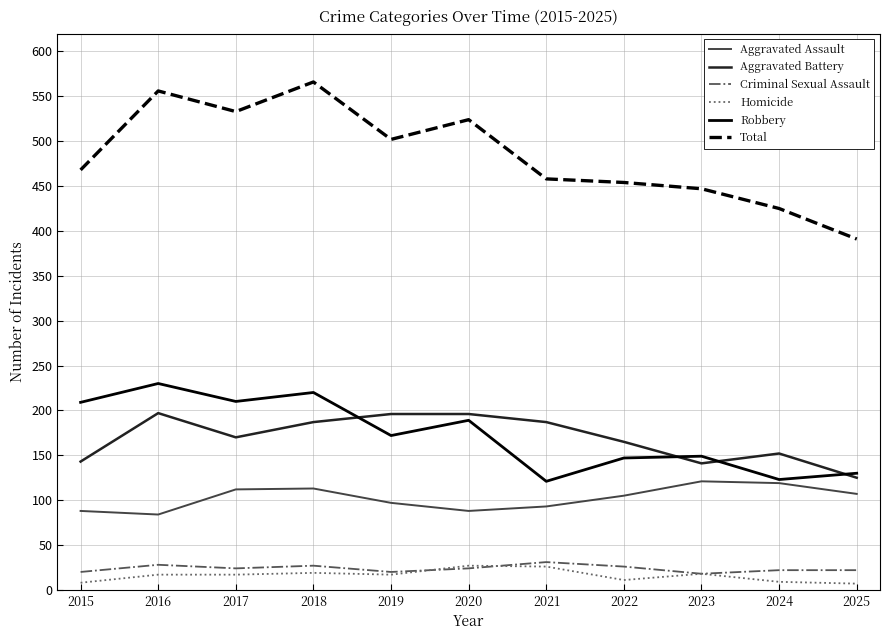

Is it true that Criminal Sexual Assault equals 31 at 2021?

True